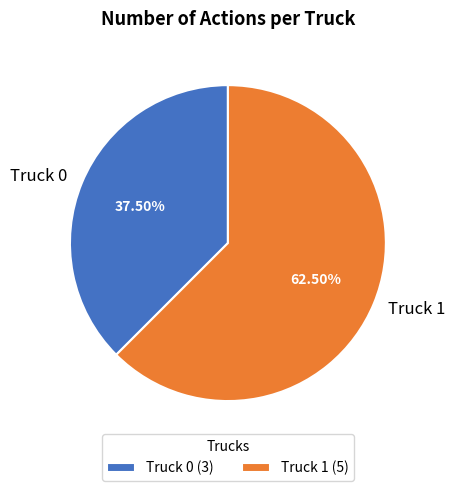

To the nearest percent, what is the difference between the Truck 1 and Truck 0 slice percentages?

25%